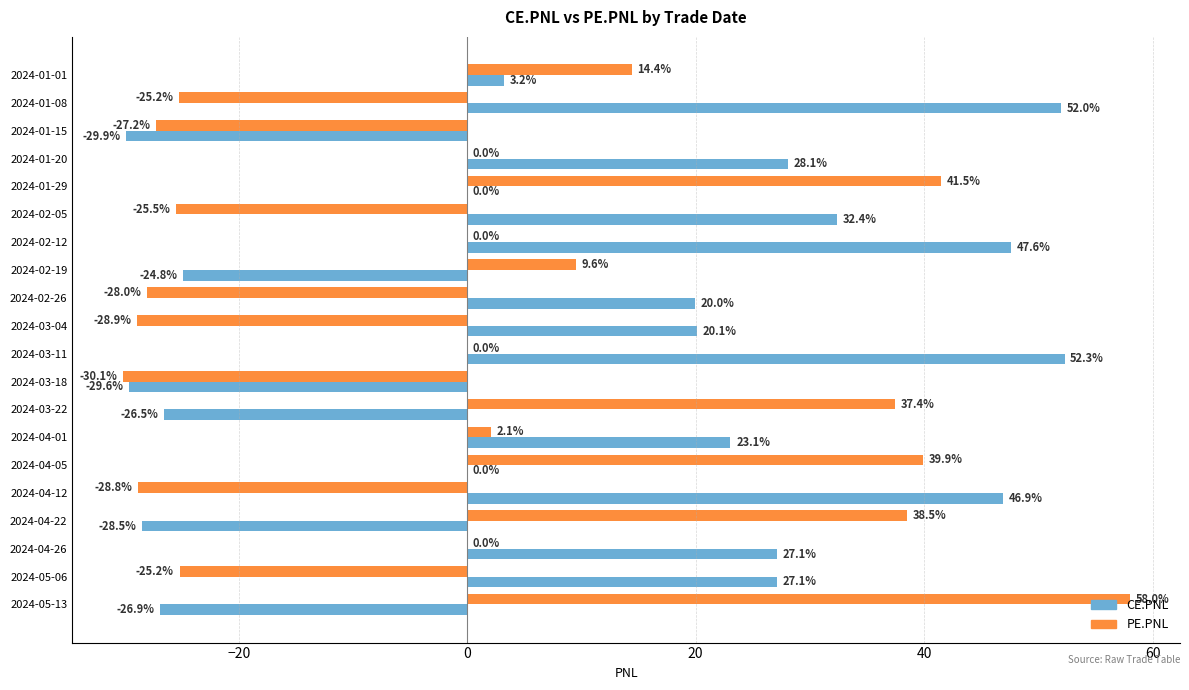

Between 2024-01-01 and 2024-02-19, which series saw the biggest shift?

CE.PNL